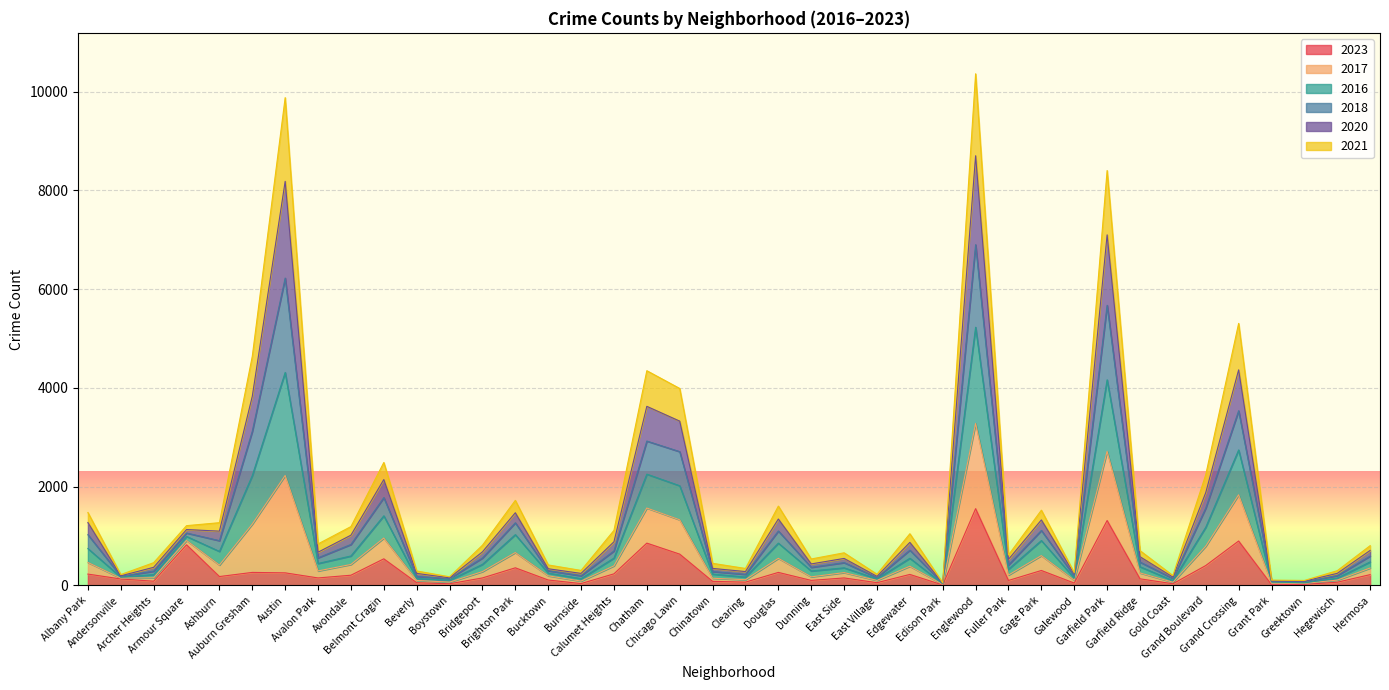

How many data points in 2023 are above 153?

19